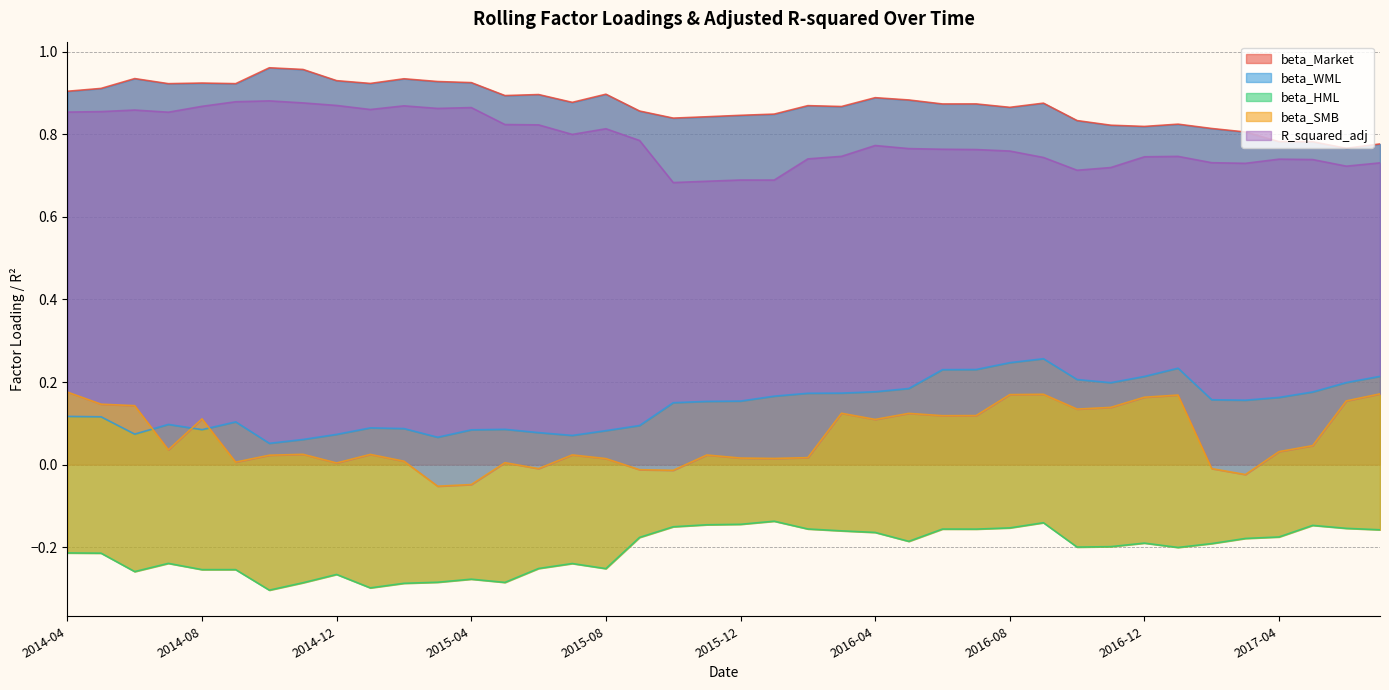

What is the average value of the beta_WML series?

0.1